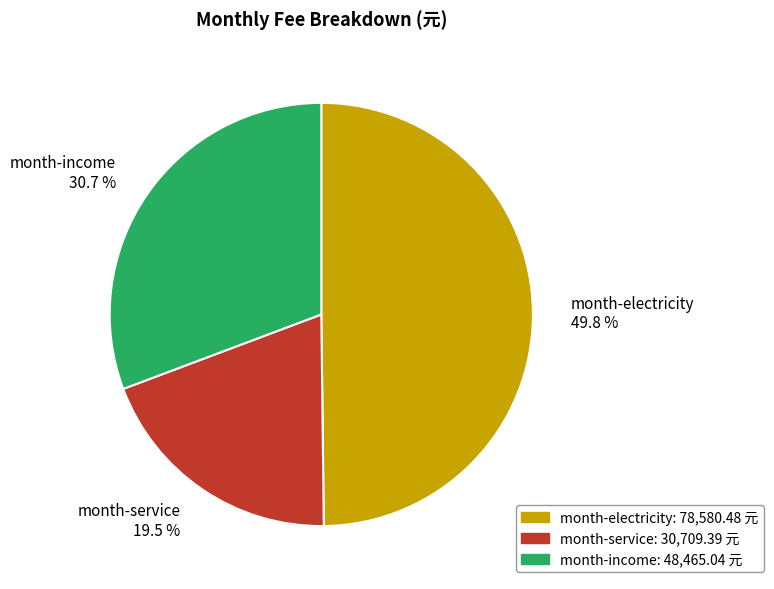

What is the smallest slice in the pie chart?

month-service